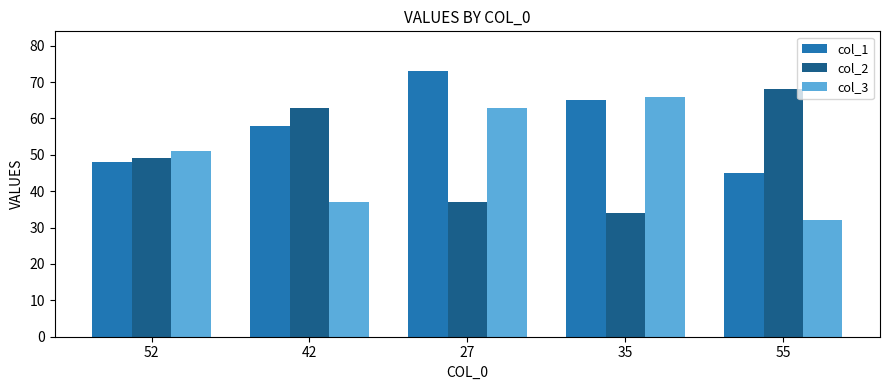

Which label corresponds to the largest value in the chart?

27